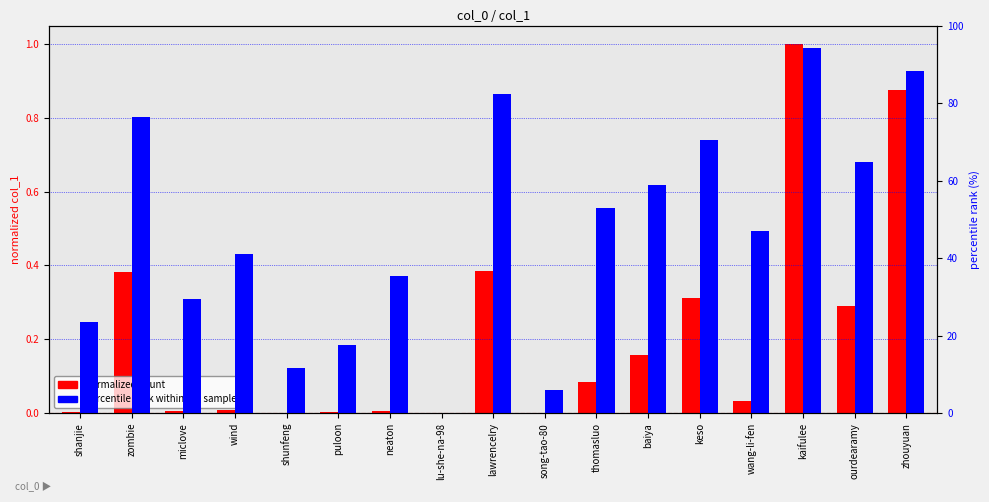

Which series has the largest total across all categories?

percentile rank within sample